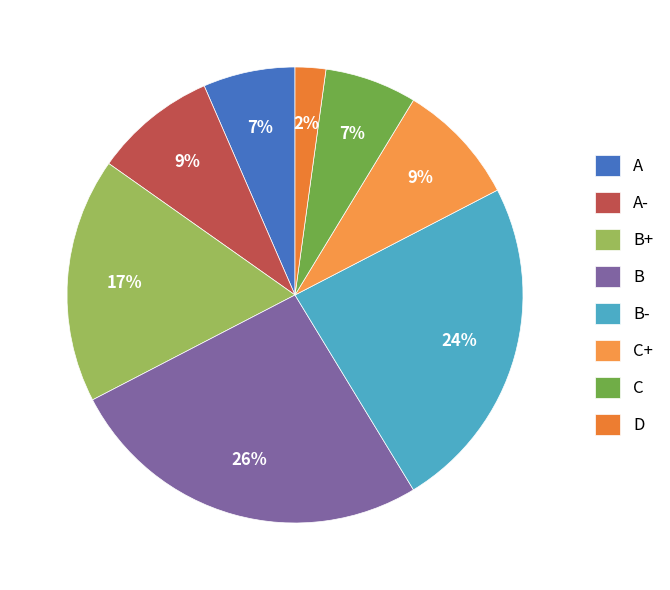

Combined, do B+ and B- account for over 50%?

No